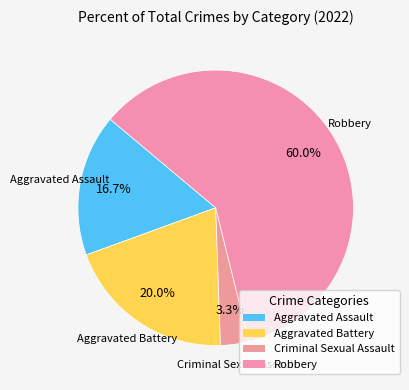

To the nearest percent, what portion does Criminal Sexual Assault represent?

3%